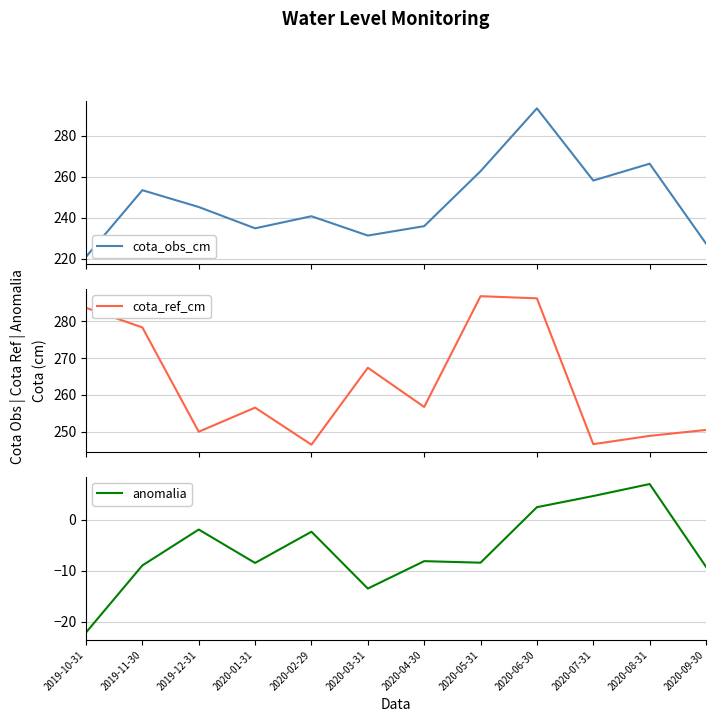

What is the minimum value for anomalia?

-22.1